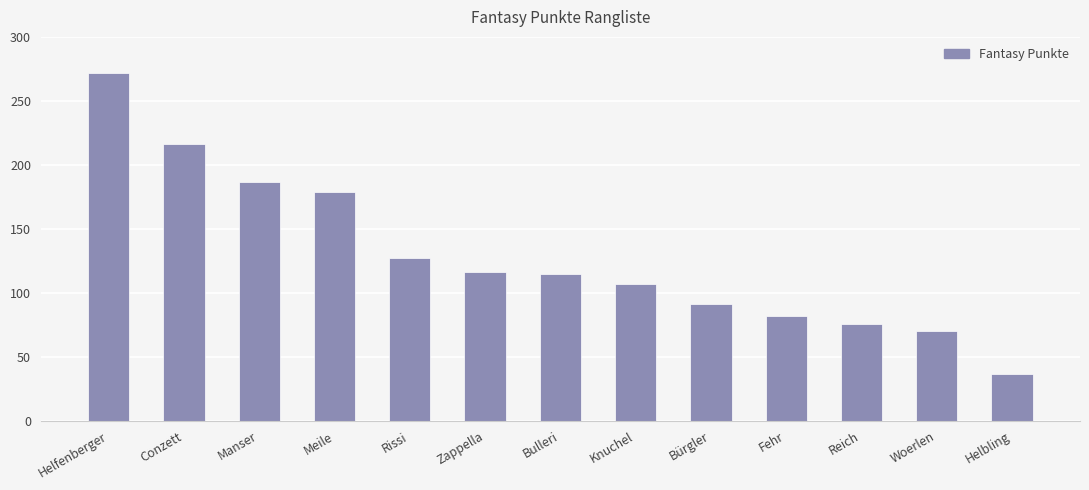

What position from the right is Helfenberger?

13